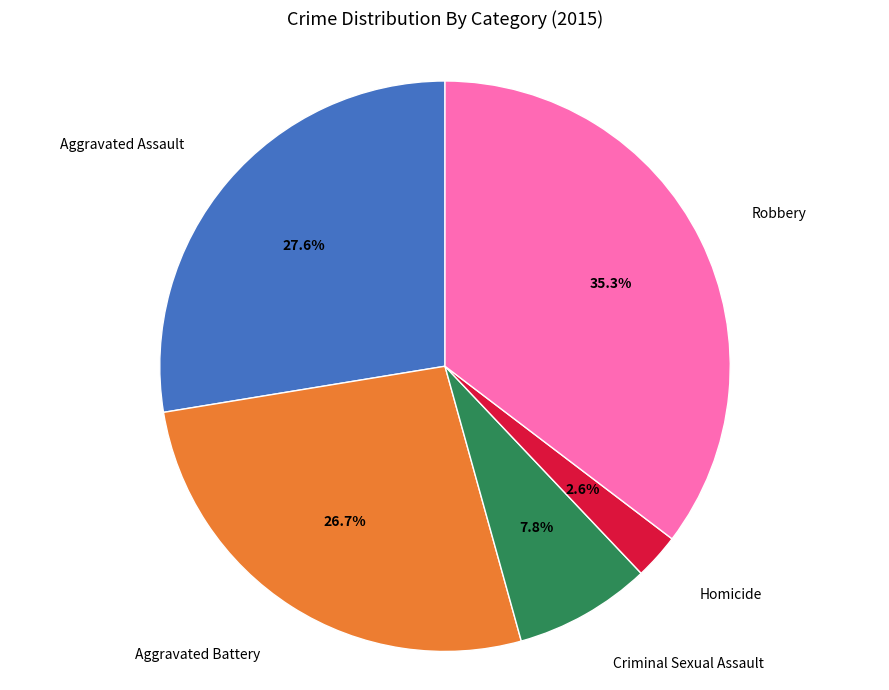

How many slices are in this pie chart?

5